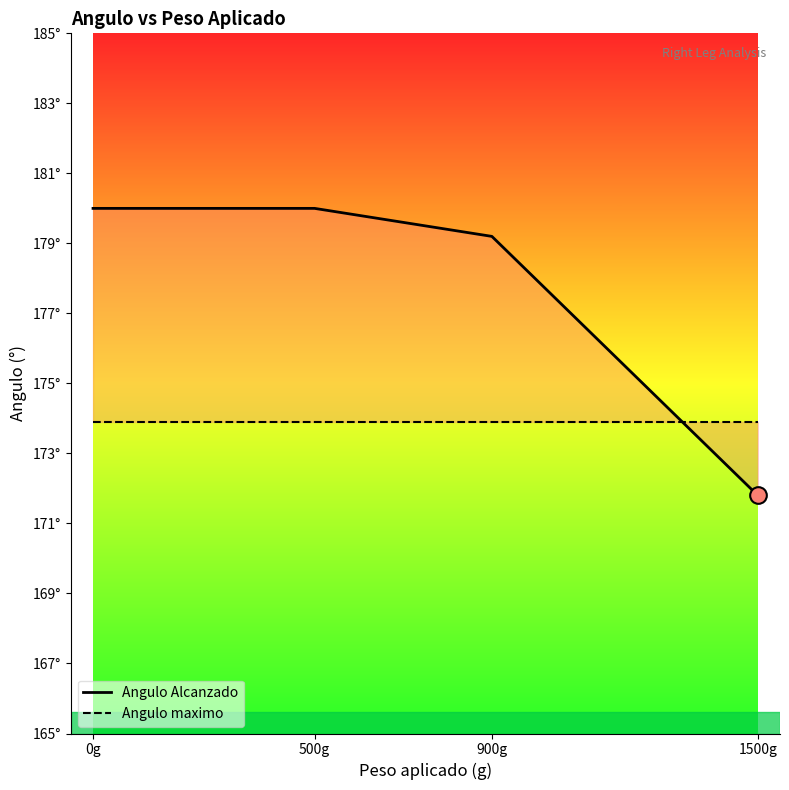

What is the spread (max minus min) of values at 1500g?

2.1